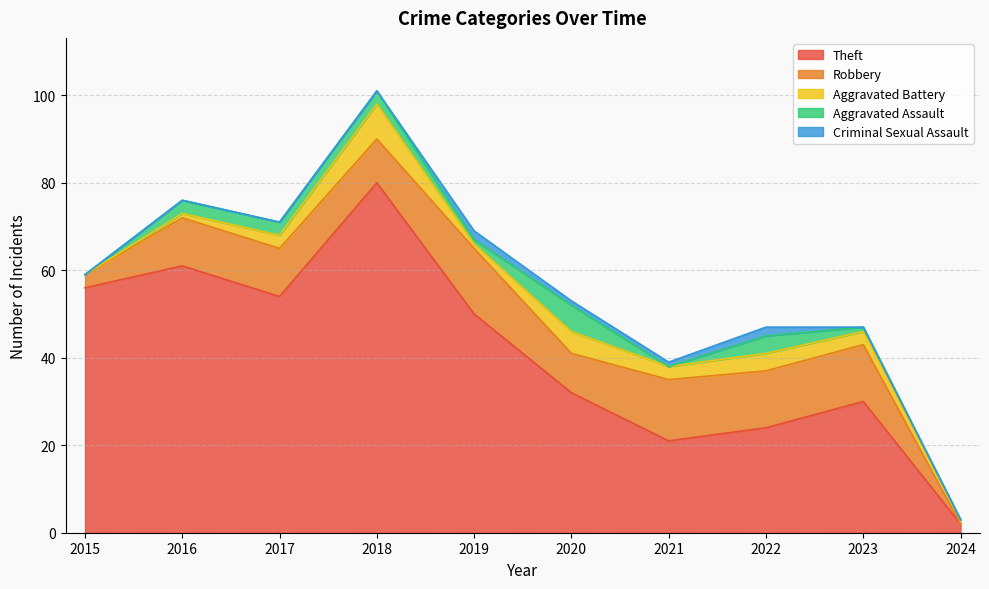

What is the difference between the Robbery values at 2023 and 2021?

1